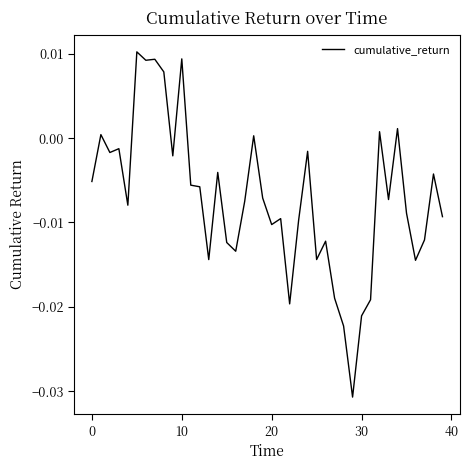

Which category has the lowest value across all series?

29